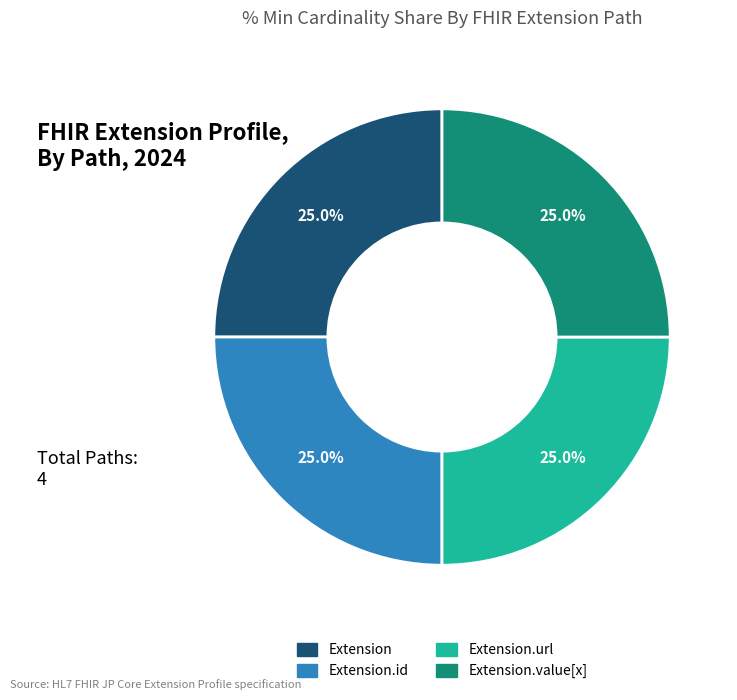

Does any single category account for the majority?

No